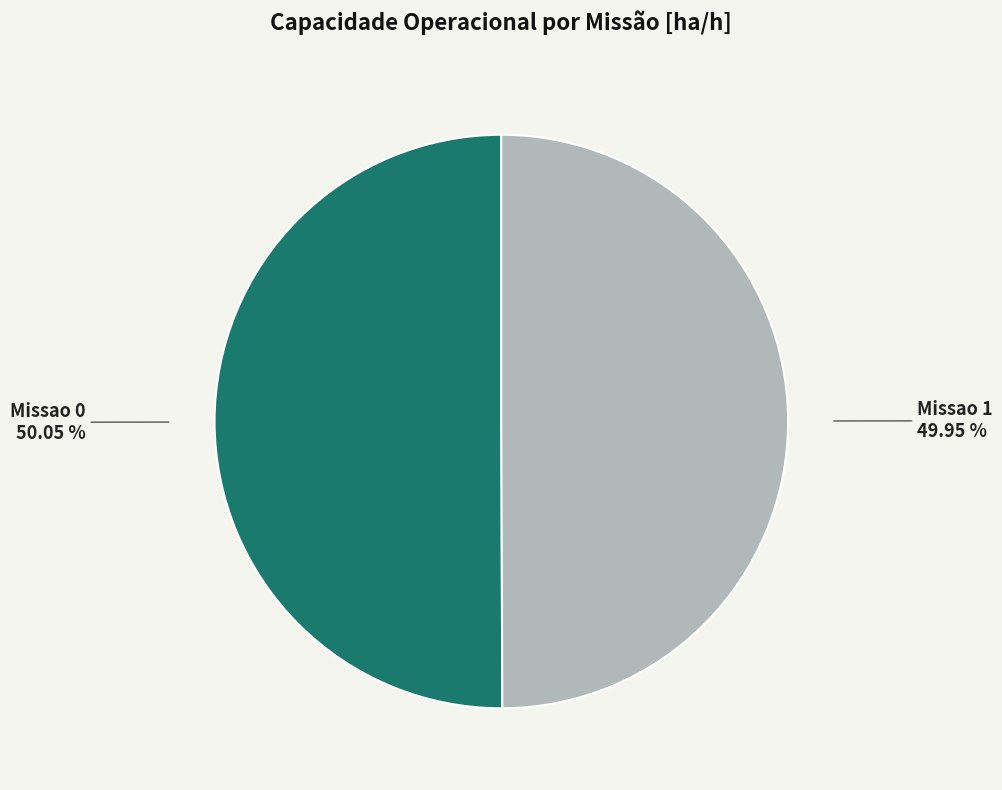

How many segments does this pie chart have?

2